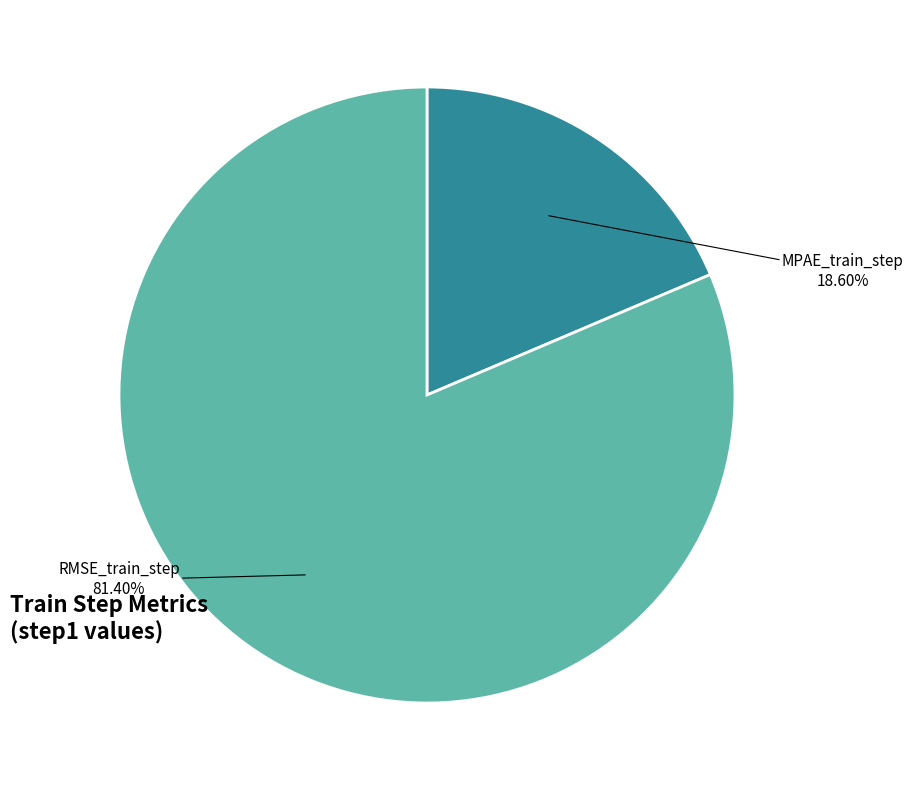

Does any single category account for the majority?

Yes